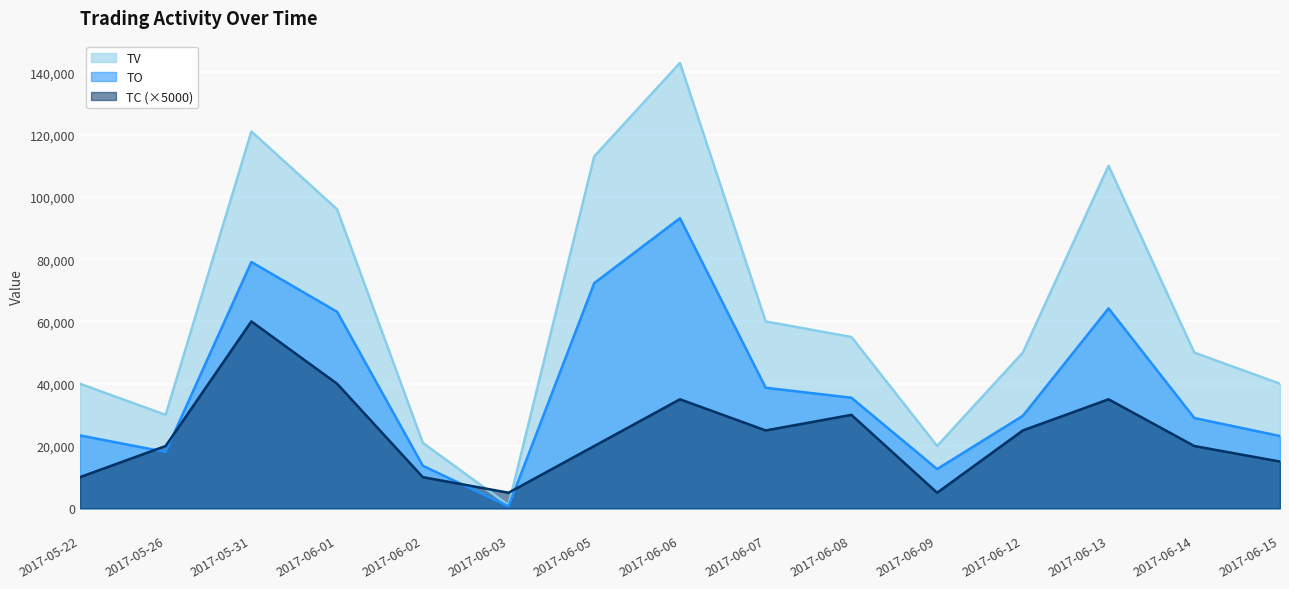

At how many categories does at least one series exceed 103721?

4